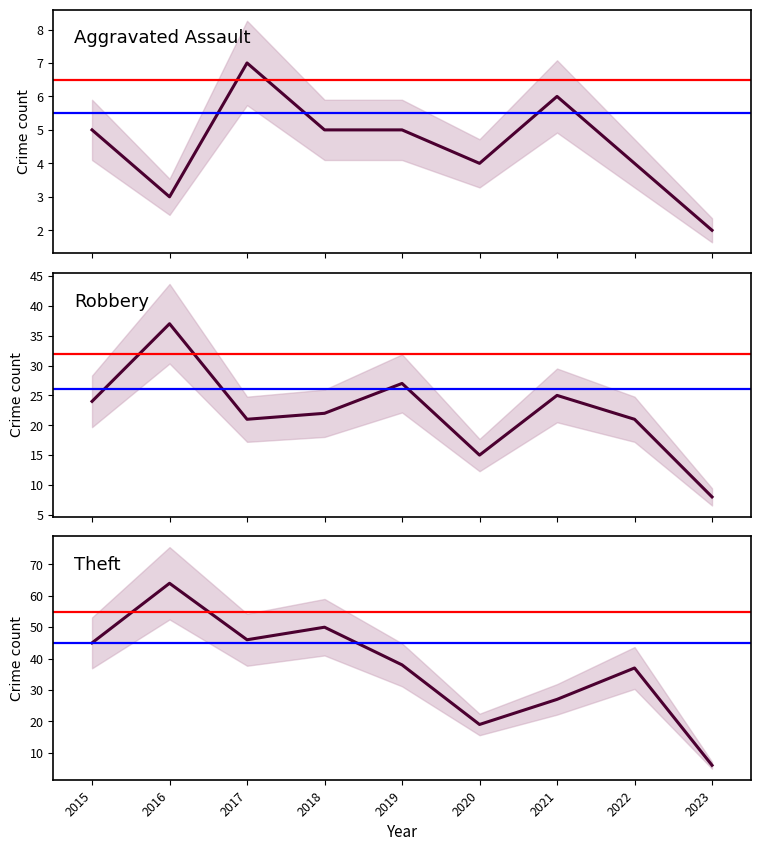

Does the chart display data point markers on the line(s)?

No